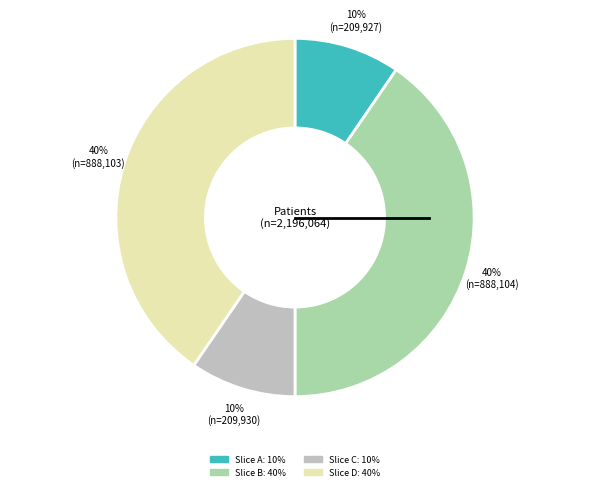

To the nearest percent, what is the average slice percentage?

25%